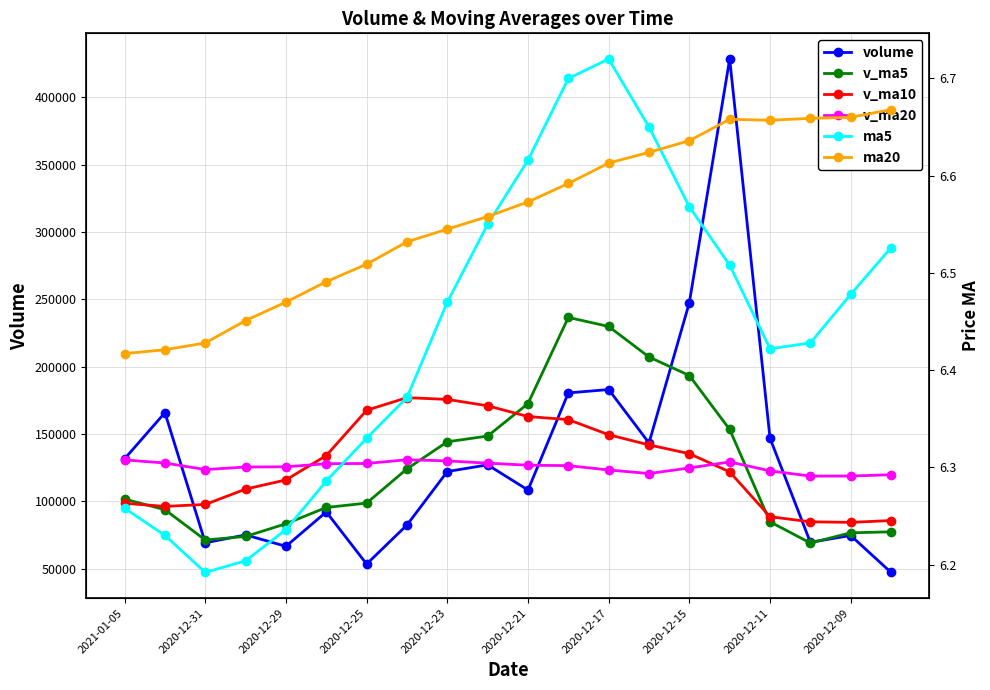

True or false: ma5 has more than 2 interior local peaks.

False